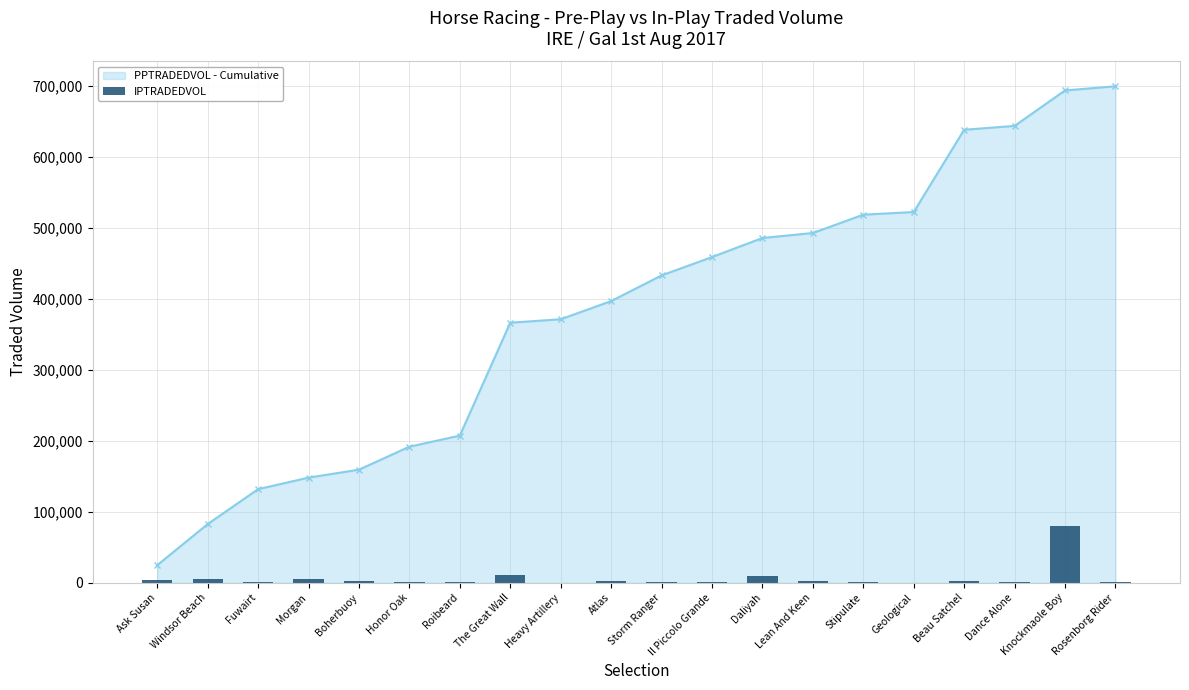

Does the chart contain stacked bars?

No